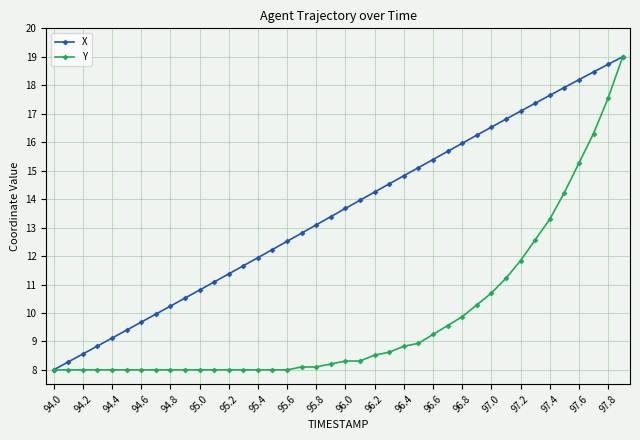

What is the value of the Y point at the 34th from the left?

12.6